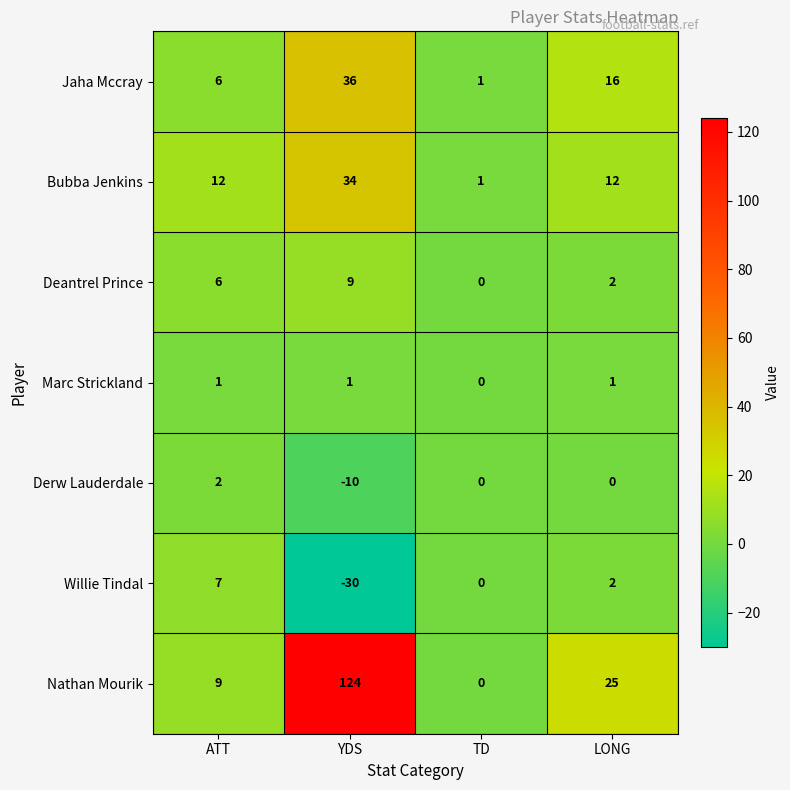

Reading left to right, what are all the values shown in this chart?

Jaha Mccray: 6	36	1	16
Bubba Jenkins: 12	34	1	12
Deantrel Prince: 6	9	0	2
Marc Strickland: 1	1	0	1
Derw Lauderdale: 2	-10	0	0
Willie Tindal: 7	-30	0	2
Nathan Mourik: 9	124	0	25